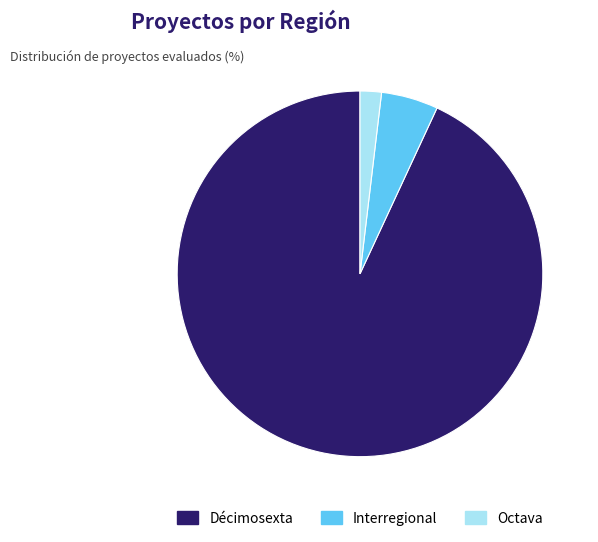

The Octava slice represents 2% of the pie. True or false?

True